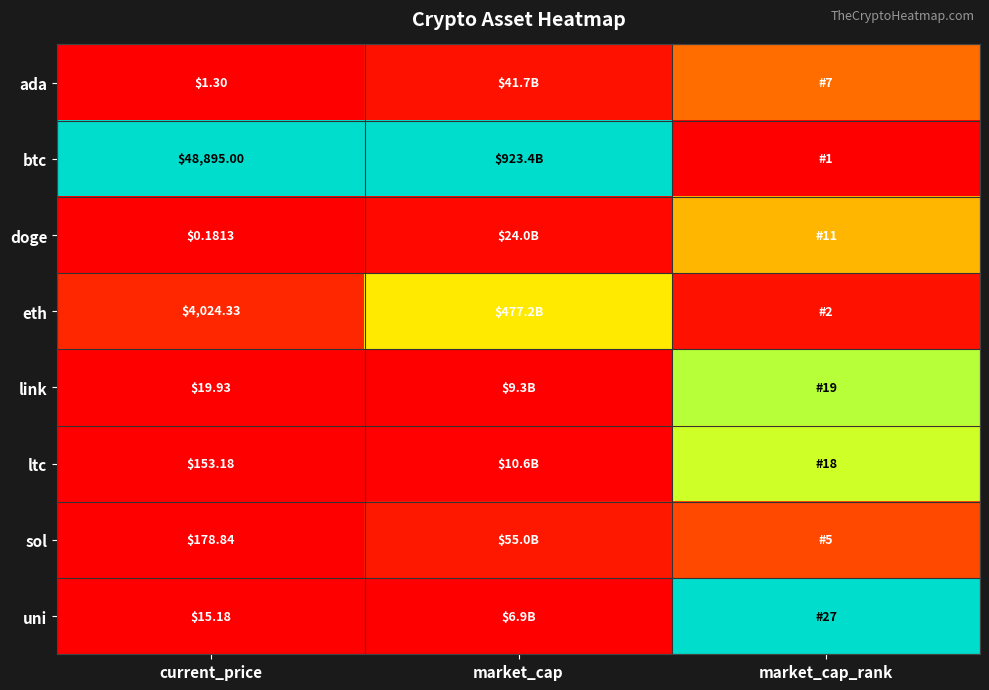

Rank the categories by uni value from lowest to highest.

market_cap, current_price, market_cap_rank